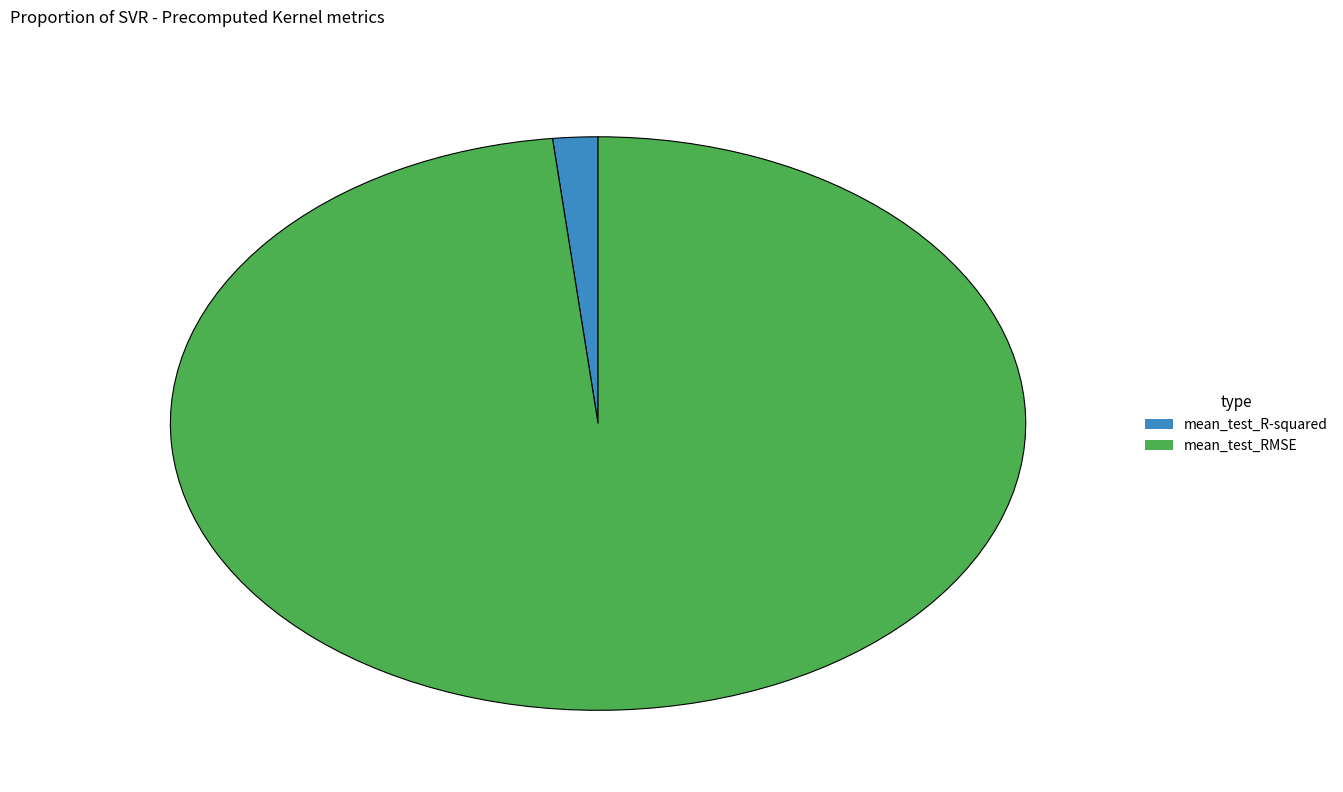

Rank the categories by value from highest to lowest.

mean_test_RMSE, mean_test_R-squared